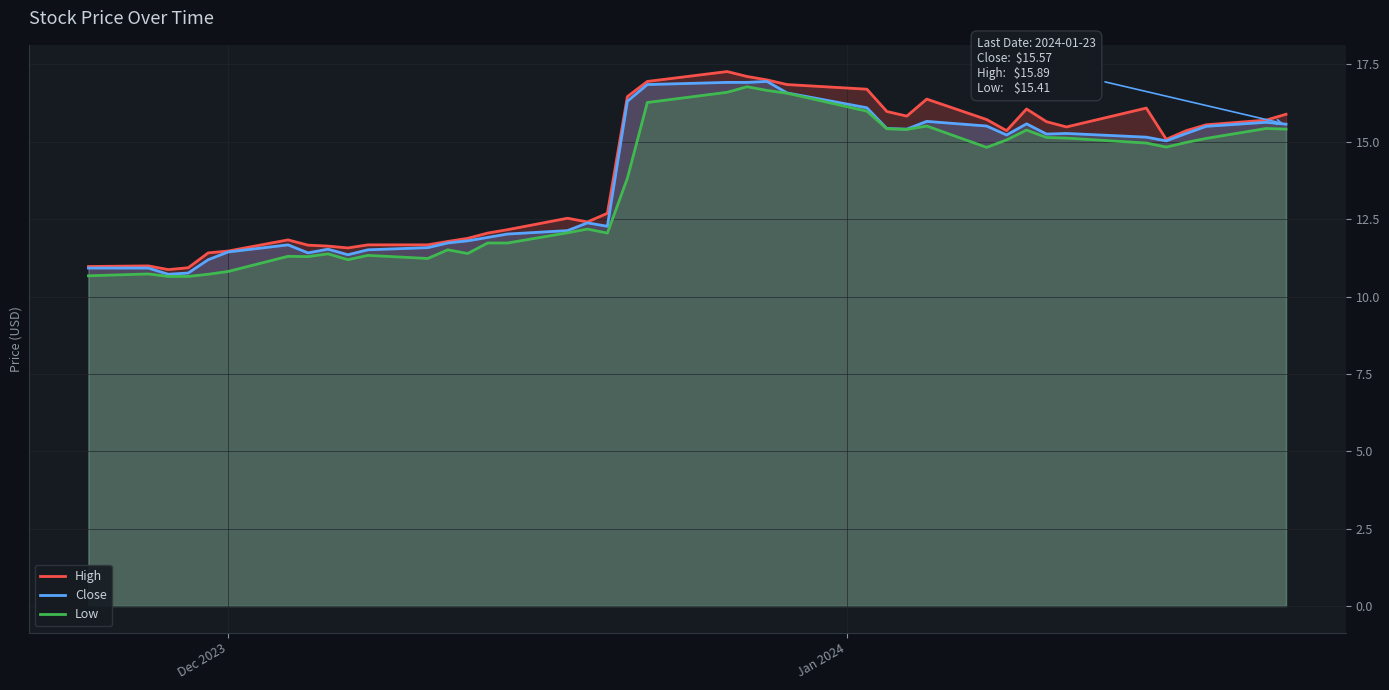

What is the highest value of the High series?

17.3